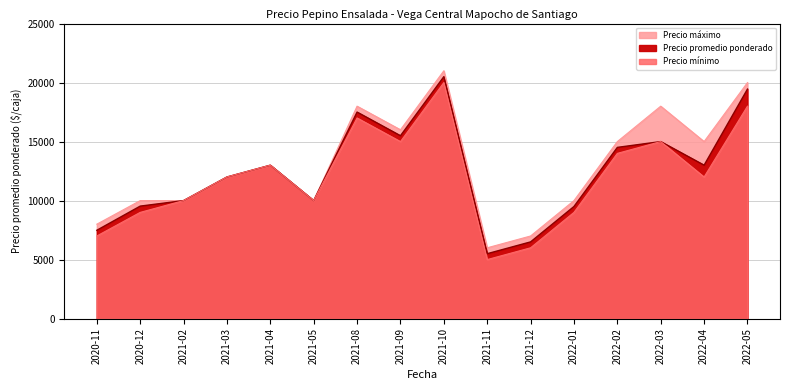

True or false: Precio mínimo has a value of 17305 at 2021-02.

False